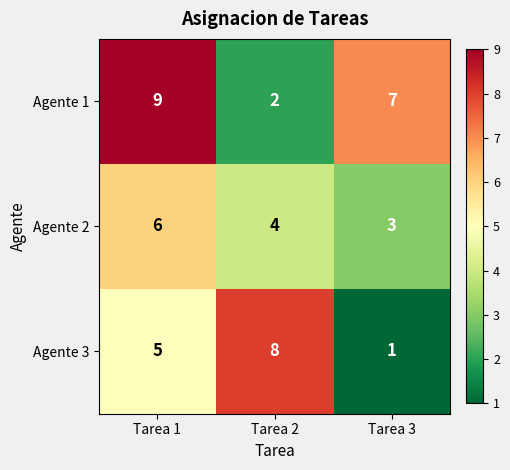

The Agente 1 series shows 9 at Tarea 1. True or false?

True